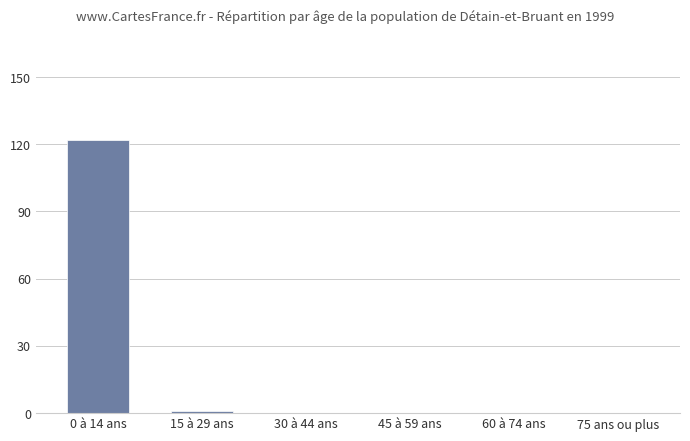

True or false: the data shows 33 at 0 à 14 ans.

False